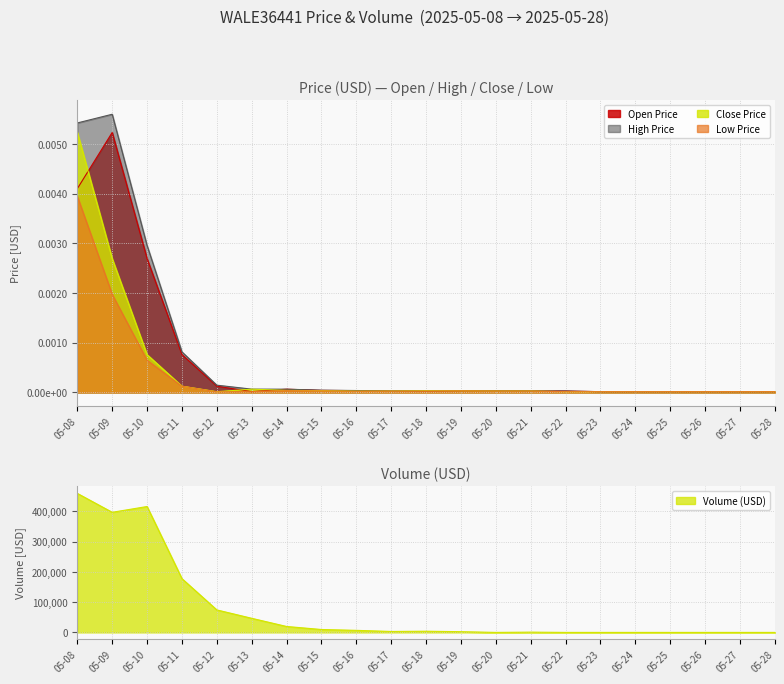

True or false: Close Price and High Price intersect in this chart.

False